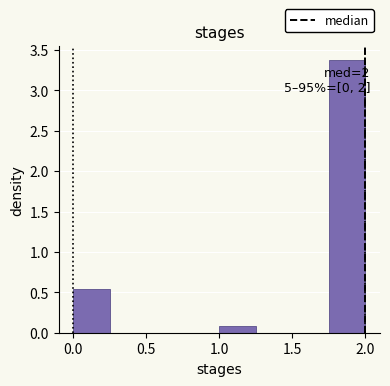

Which range on the x-axis has the tallest bar?

1.75 to 2.00